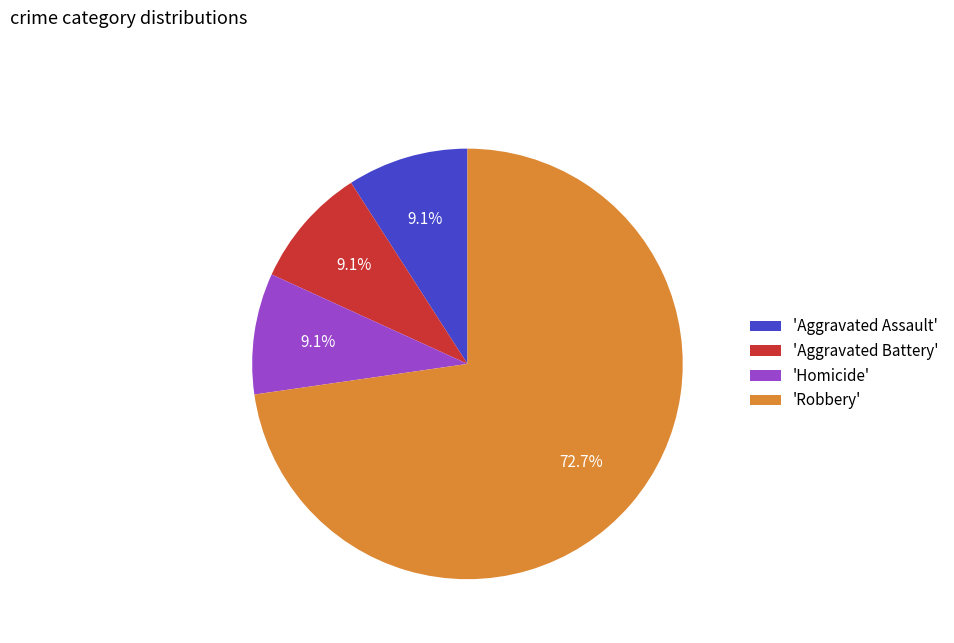

Is there a majority slice in this chart?

Yes